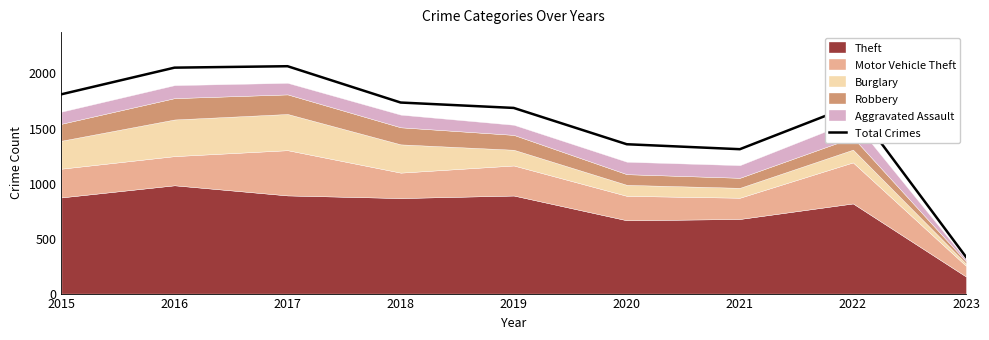

True or false: the data shows 1712 at 2022.

True